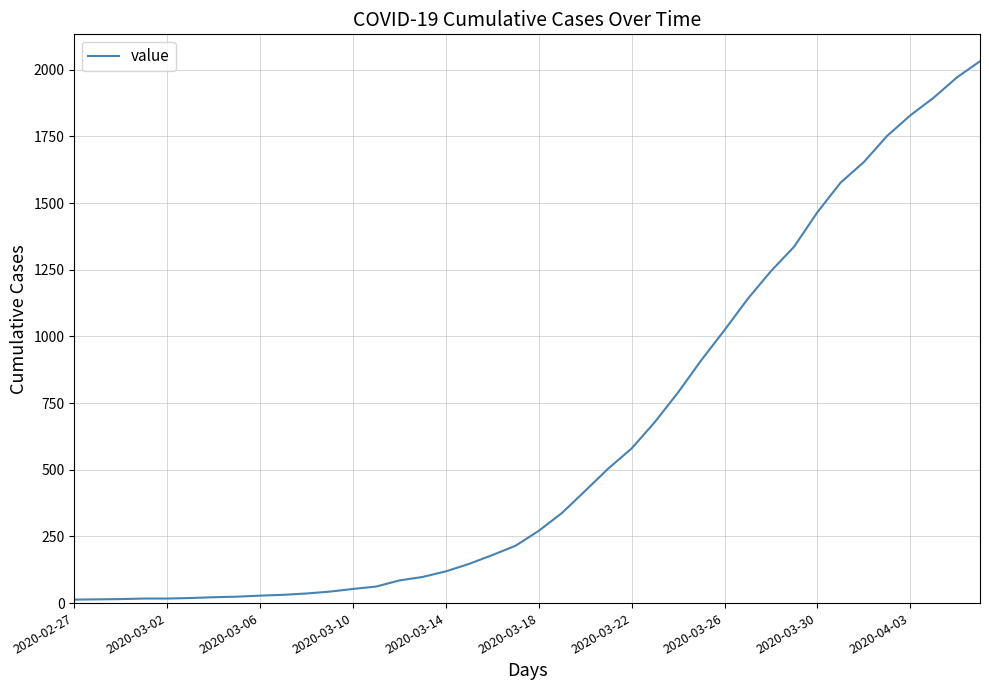

What is the maximum value shown in the chart?

2032